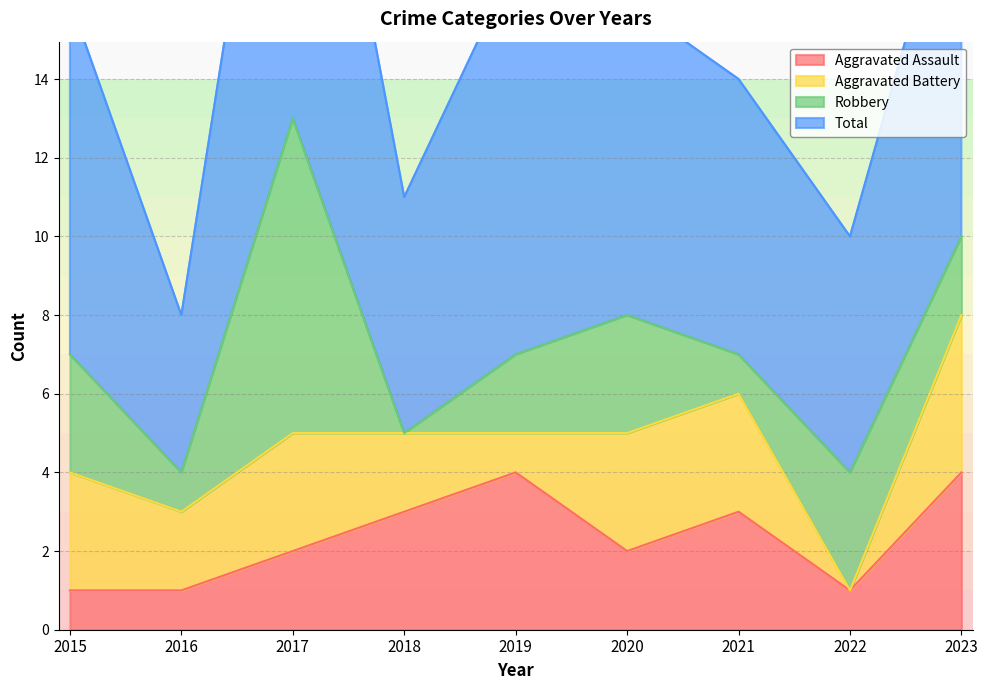

What is the difference between the maximum and minimum values in the Aggravated Battery series?

4